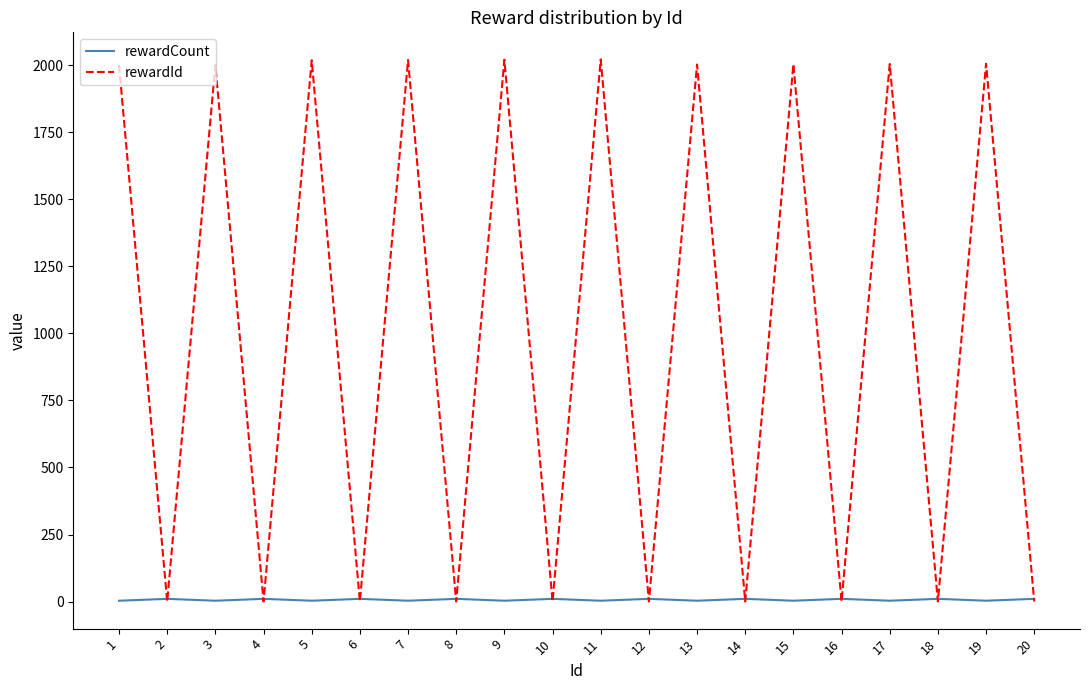

After their last crossing, which series has the higher values: rewardCount or rewardId?

rewardCount